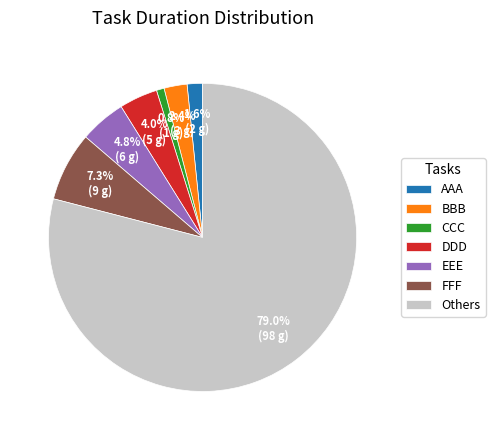

Which slice is the smallest?

CCC